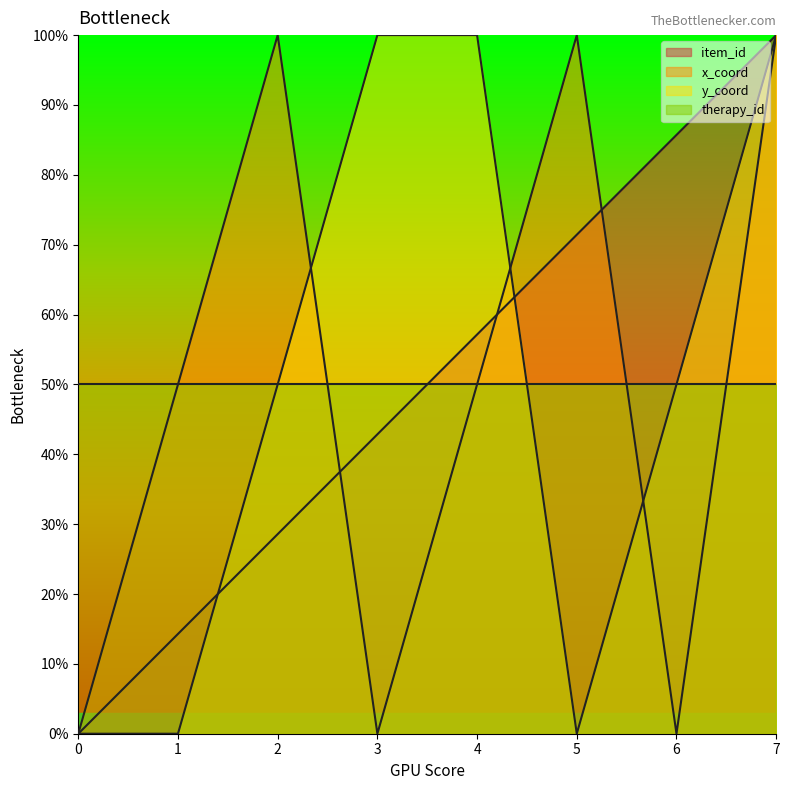

Which series has the largest total across all categories?

item_id